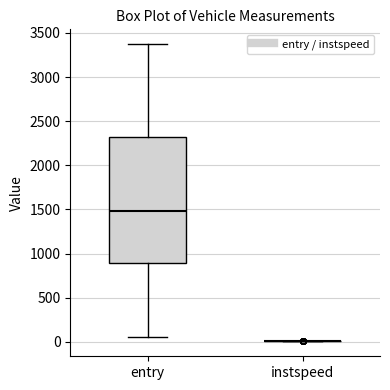

Reading left to right, transcribe this box plot: for each box, give where its median line is, the range the box spans, and where its two whiskers end, as read against the y-axis. The values are not printed on the chart, so give them approximately, as read against the axis.

entry: median 1500, box 900 to 2300, whiskers 50 to 3350
instspeed: box collapsed to a line at 0, whiskers 0 to 0